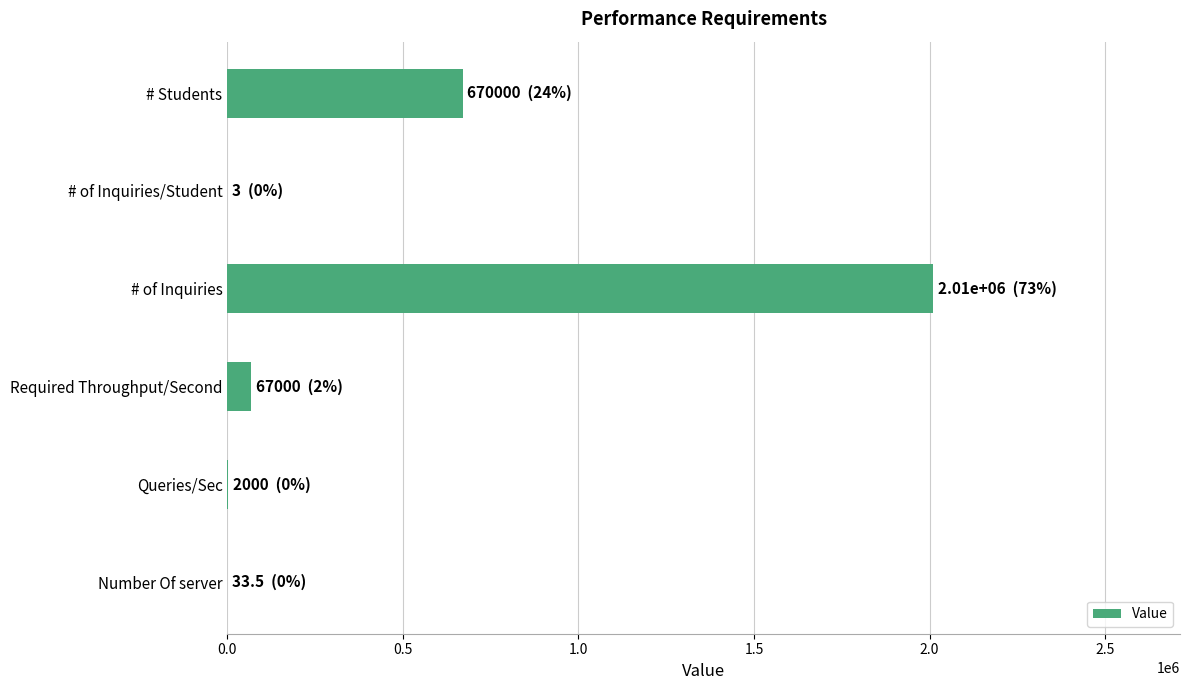

Read the value at # Students.

670000.0